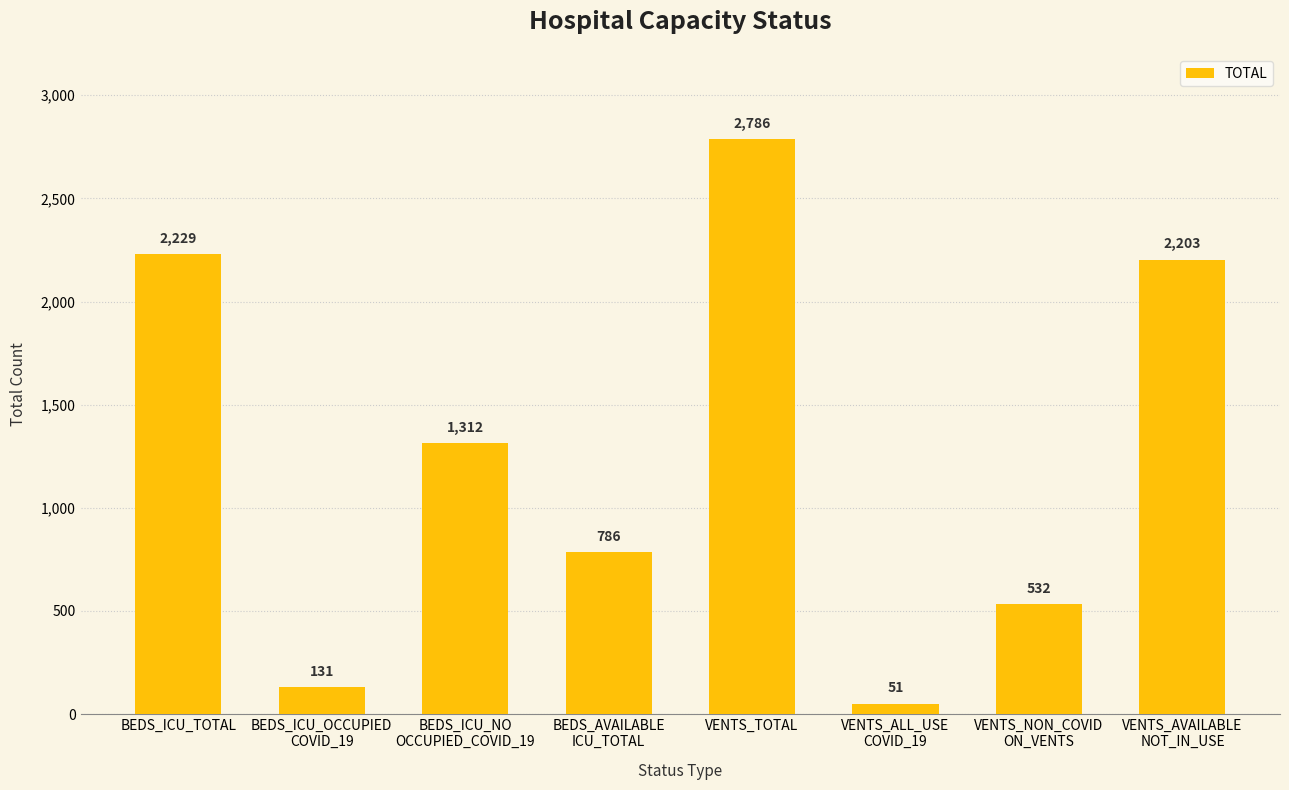

True or false: the data shows 704 at BEDS_ICU_TOTAL.

False